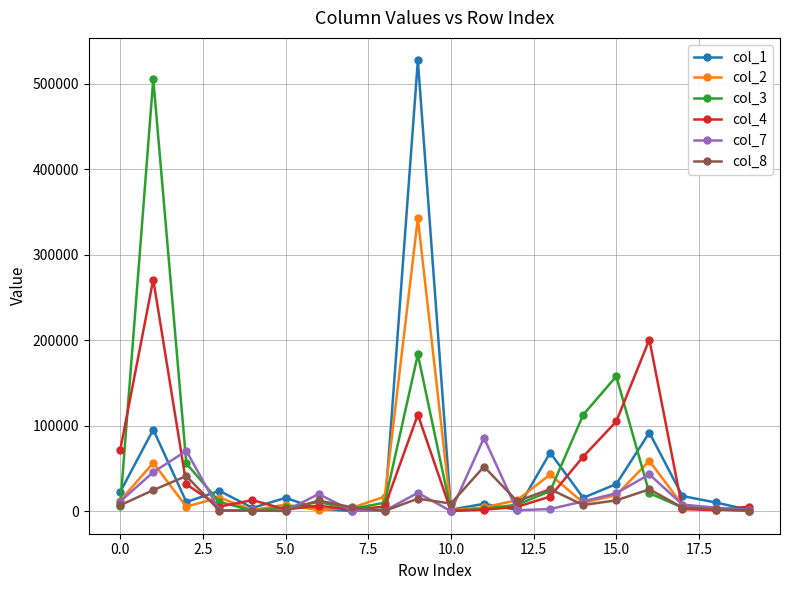

True or false: col_8 has more than 0 points higher than both neighbors.

True